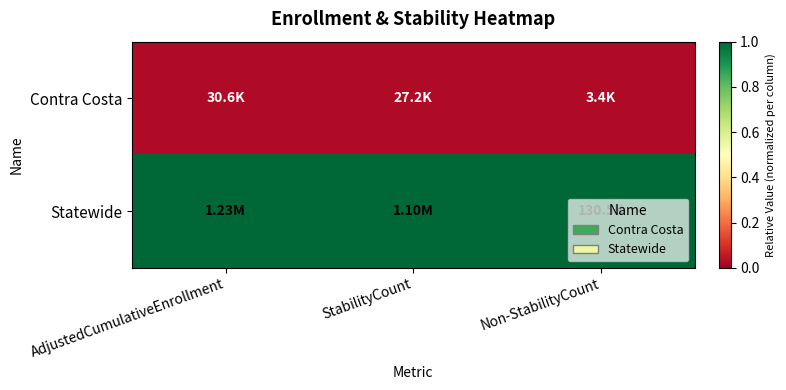

Count the number of data series in this chart.

2